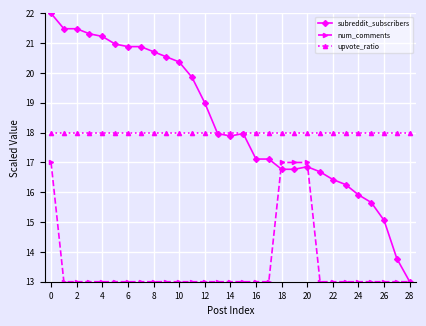

List the series in order of their peak value, lowest first.

num_comments, upvote_ratio, subreddit_subscribers